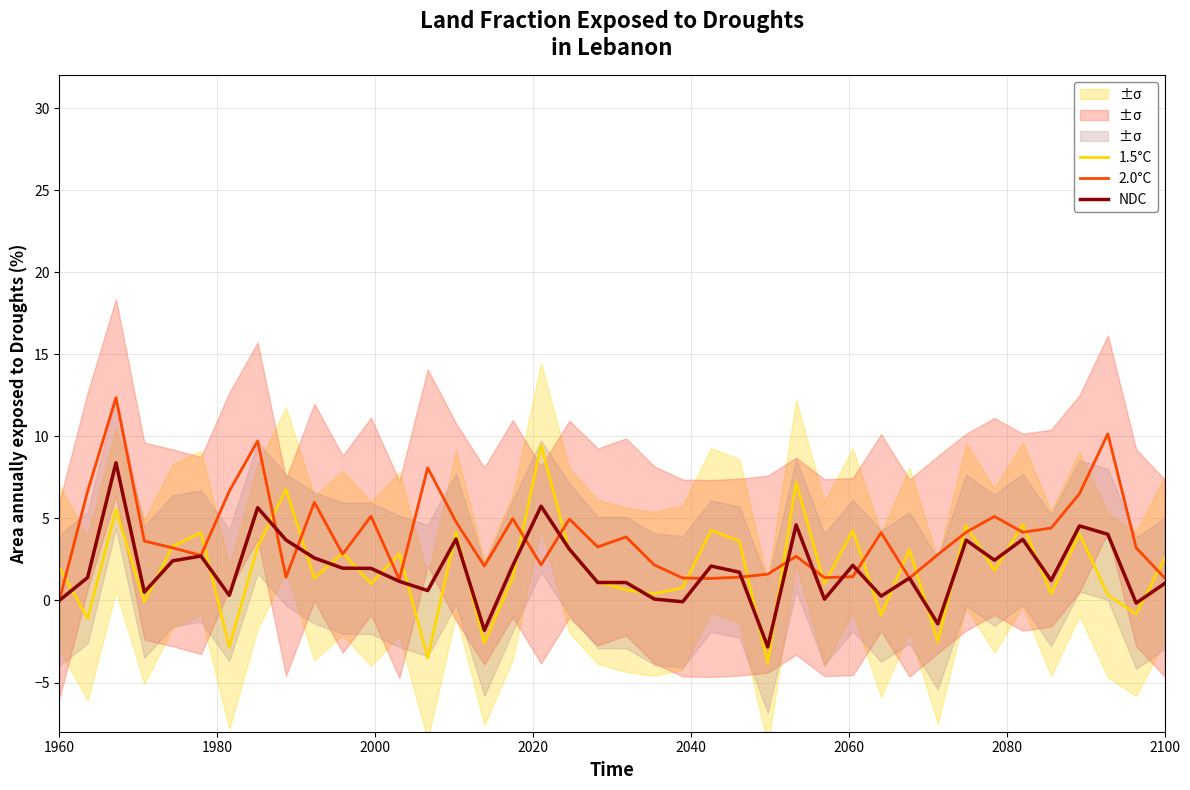

Reading right to left, transcribe all the data shown in this chart.

1.5°C: 2.5	-0.8	0.3	4.1	0.4	4.6	1.8	4.6	-2.5	3.1	-0.9	4.3	1.0	7.2	-3.8	3.6	4.3	0.8	0.4	0.6	1.1	3.0	9.5	1.4	-2.6	4.2	-3.5	2.8	1.0	2.9	1.4	6.8	3.3	-2.8	4.1	3.3	-0.1	5.5	-1.1	2.0
2.0°C: 1.4	3.2	10.2	6.5	4.4	4.2	5.1	4.2	2.8	1.4	4.1	1.4	1.4	2.7	1.6	1.4	1.3	1.4	2.2	3.9	3.3	5.0	2.2	5.0	2.1	4.8	8.1	1.3	5.1	2.8	6.0	1.4	9.7	6.7	2.7	3.2	3.6	12.4	6.7	0.0
NDC: 1.0	-0.2	4.0	4.5	1.2	3.7	2.5	3.7	-1.4	1.4	0.3	2.1	0.1	4.6	-2.8	1.7	2.1	-0.1	0.1	1.1	1.1	3.1	5.7	2.1	-1.8	3.7	0.6	1.2	2.0	2.0	2.6	3.7	5.7	0.3	2.7	2.4	0.5	8.4	1.4	0.0